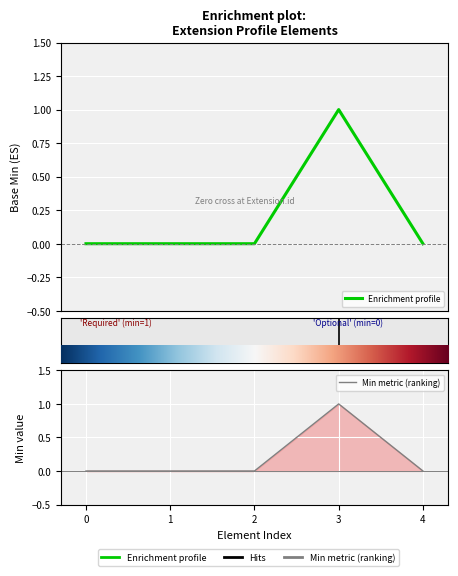

Where is the first local maximum for Enrichment profile?

3